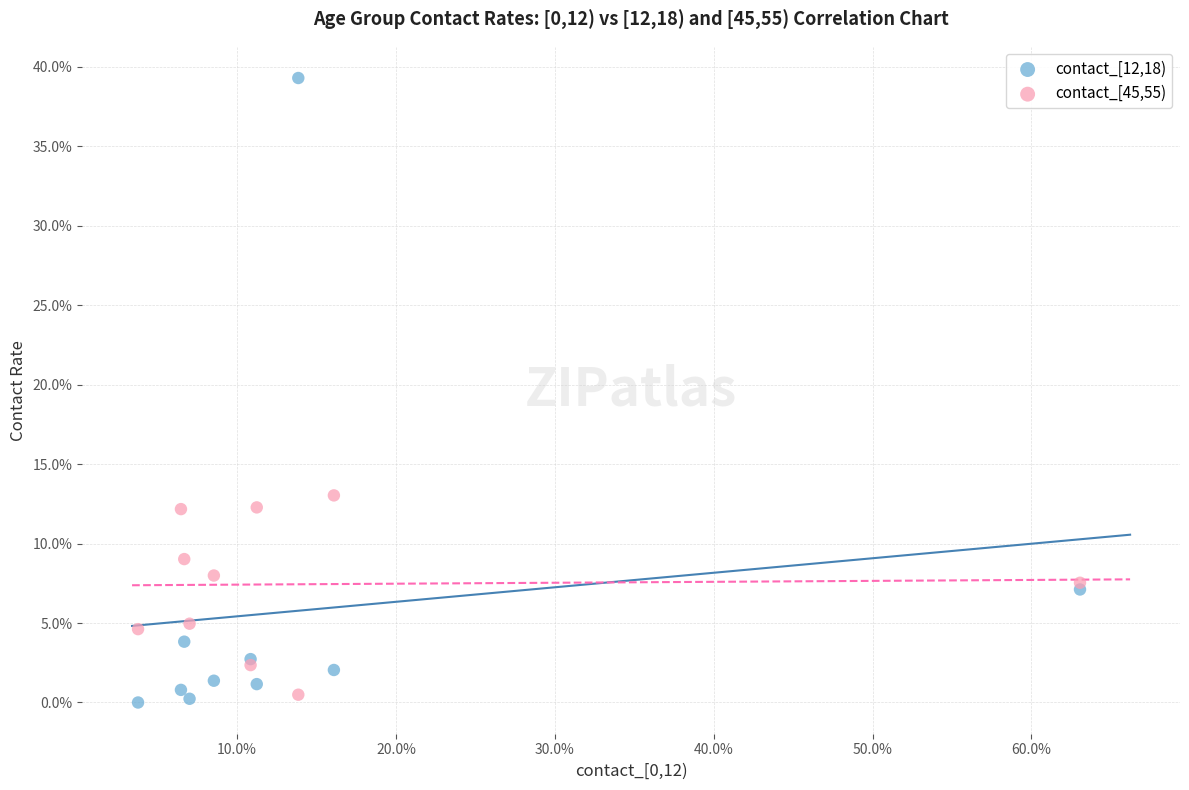

Which series contains the highest Y value?

contact_[12,18)